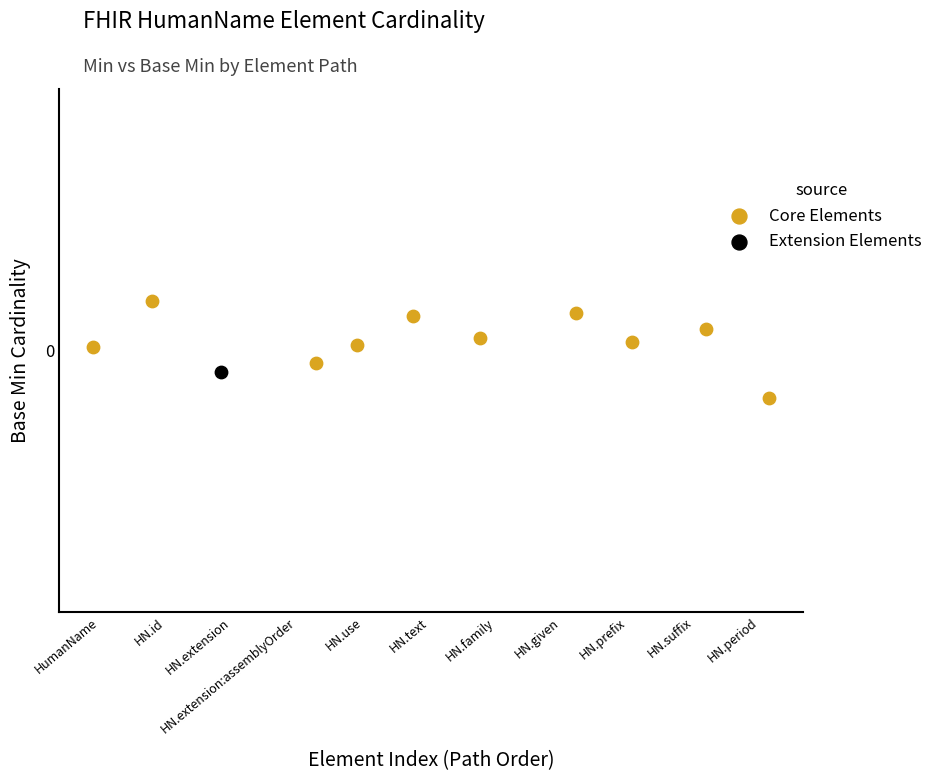

What are all the series names shown in the legend?

Core Elements, Extension Elements